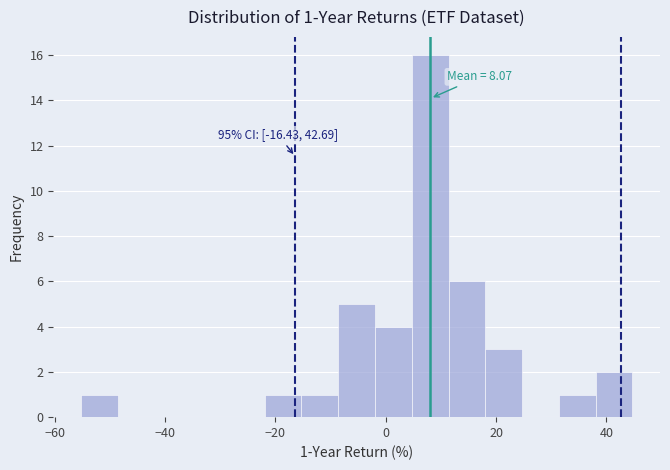

Read against the x-axis, roughly where is the centre of the tallest bar?

8